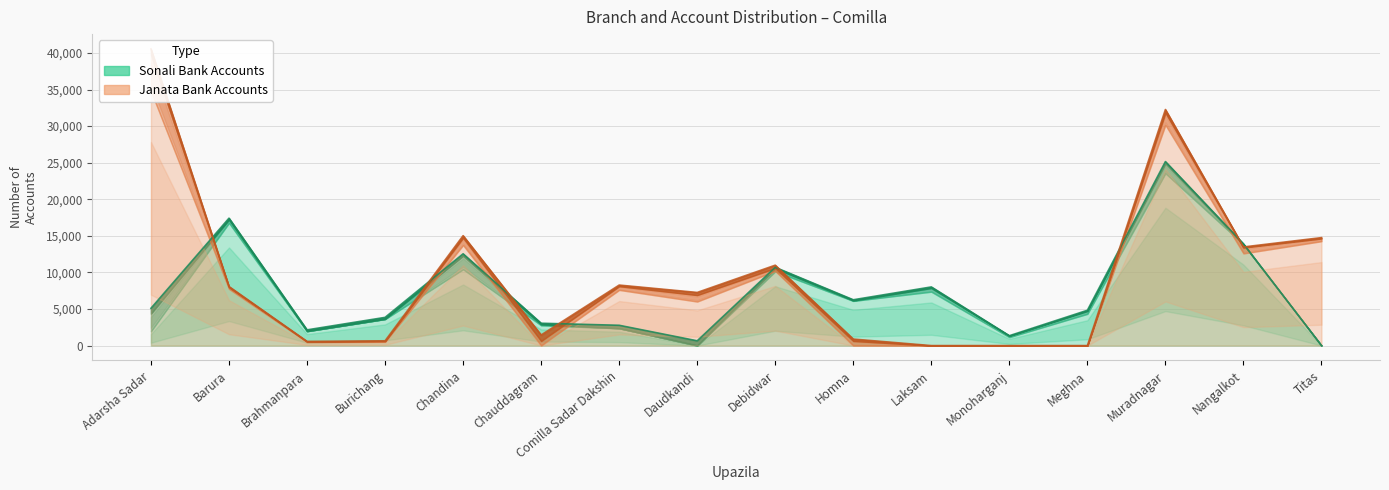

What is the value of the Sonali CD point at the 8th from the left?

19